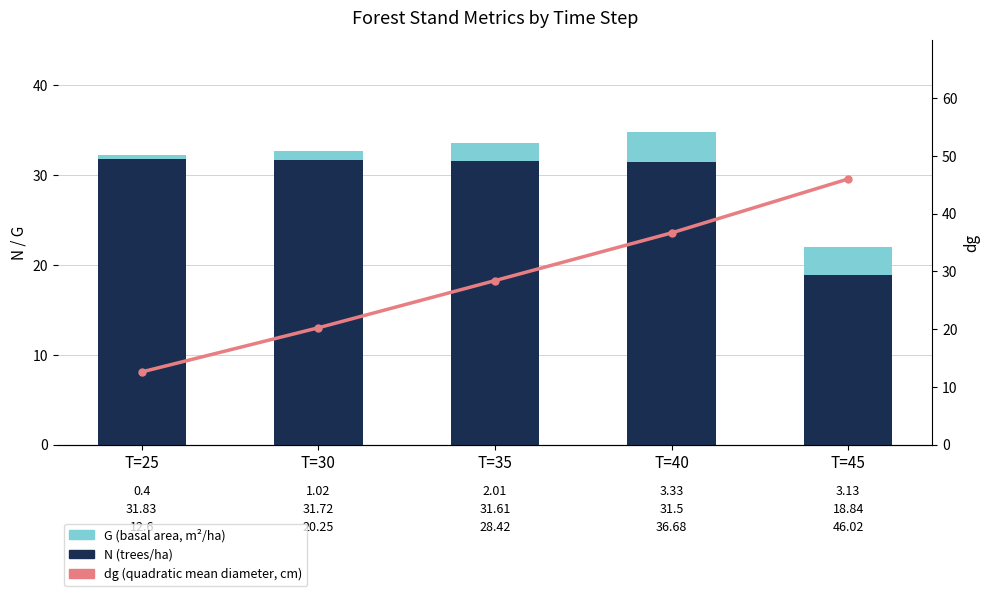

At how many categories does at least one series exceed 24?

5